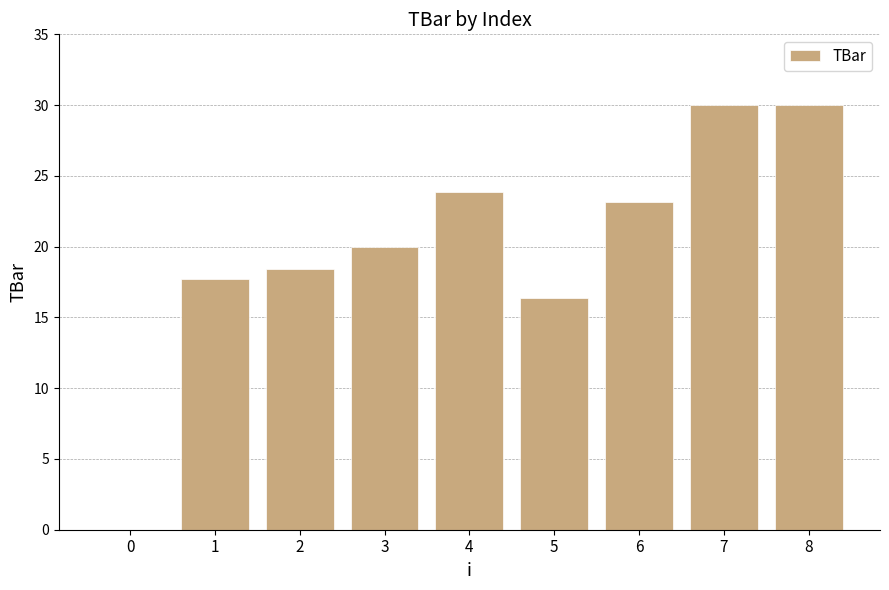

How many data points does each series have?

9